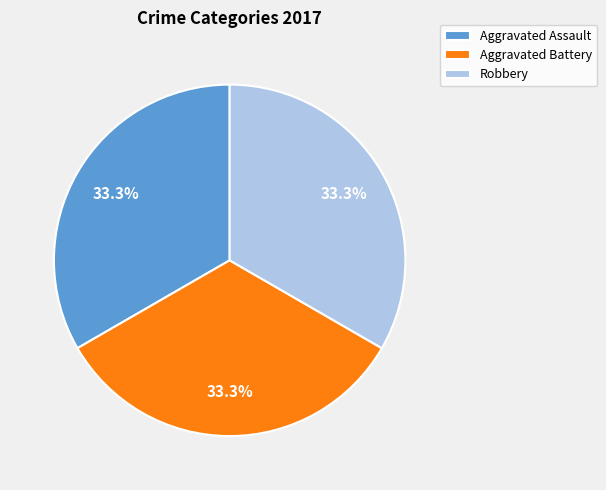

Does Robbery account for over 50% of the chart?

No